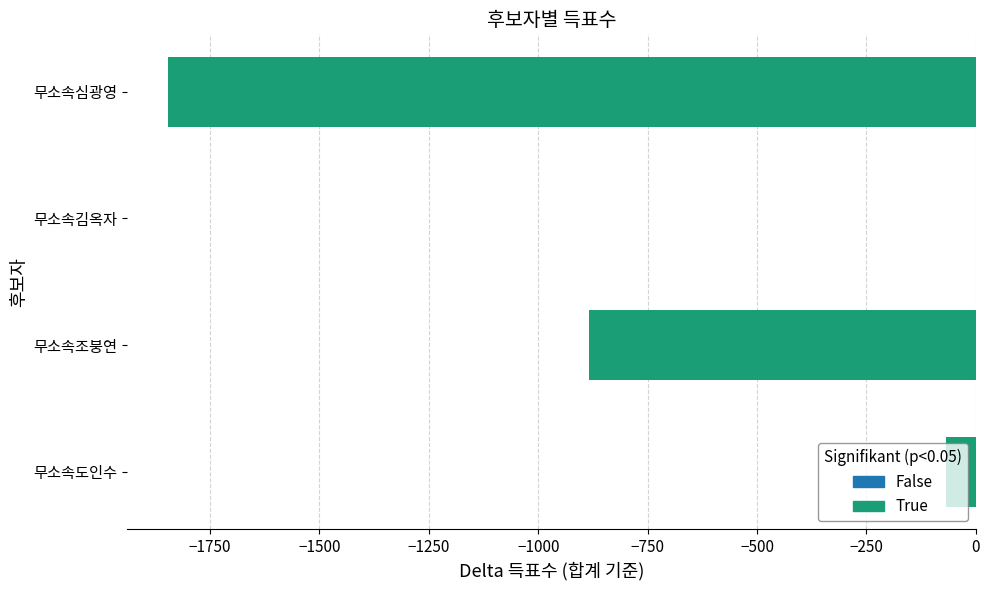

What is the change in value from 무소속조붕연 to 무소속심광영?

-962